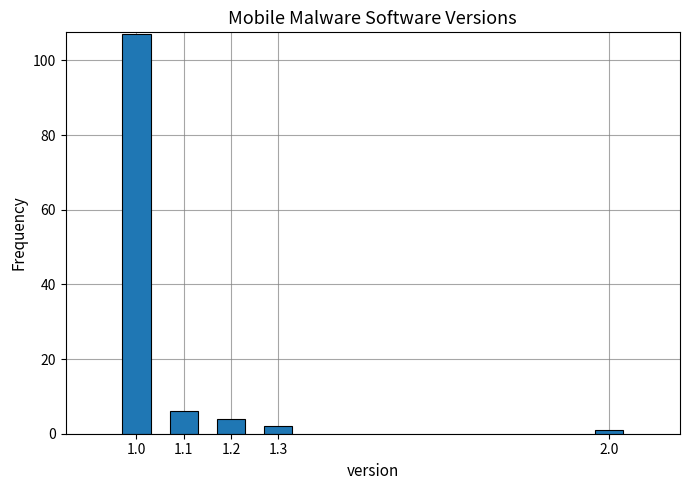

Reading left to right, extract all data points from this chart.

1.0=107	1.1=6	1.2=4	1.3=2	2.0=1